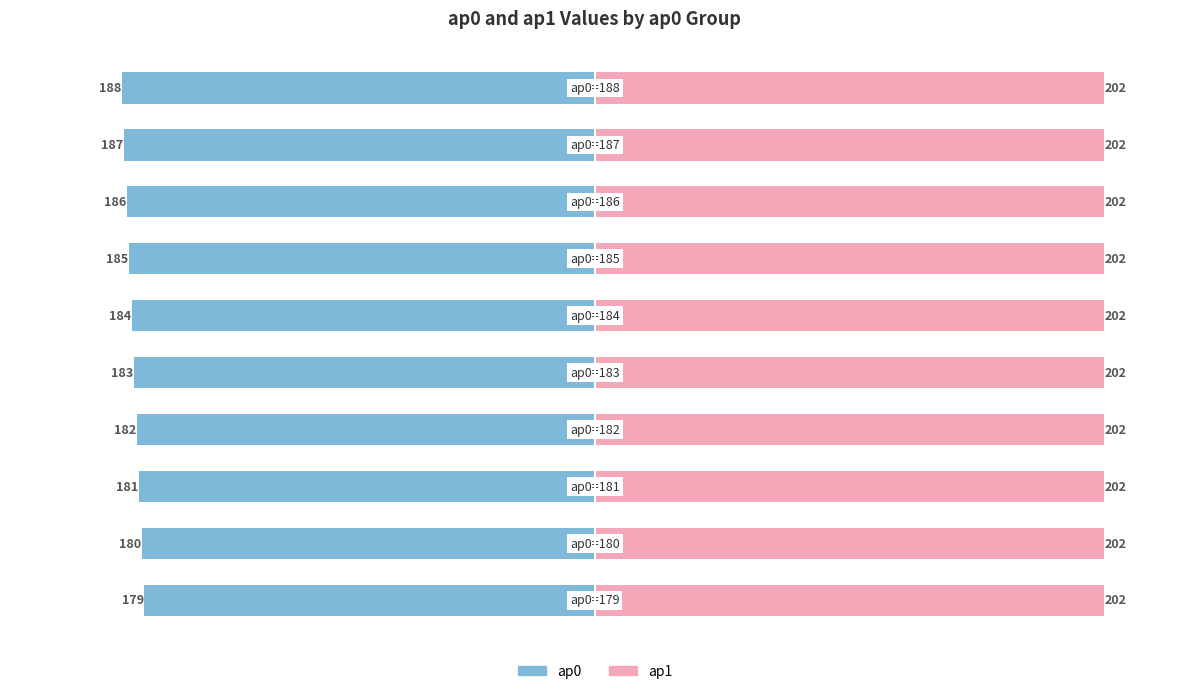

Is the value of ap1 at 1 greater than the value of ap0 at 4?

Yes